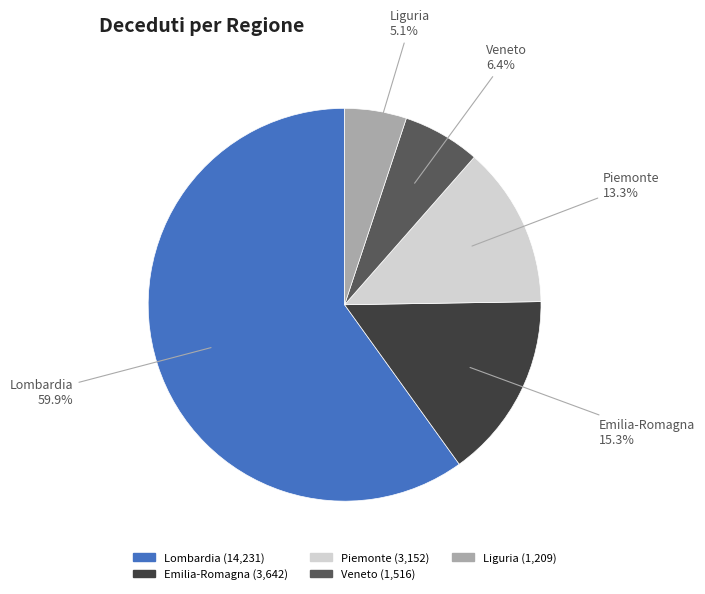

What is the total percentage of Veneto and Piemonte?

19.7%